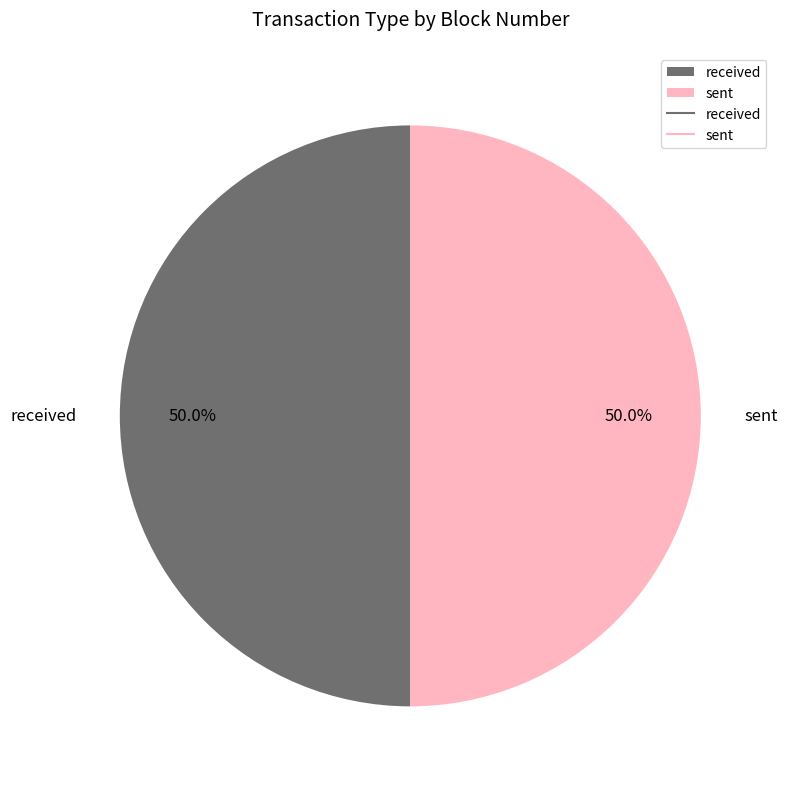

What is the ratio of the value at sent to the value at received?

1.0